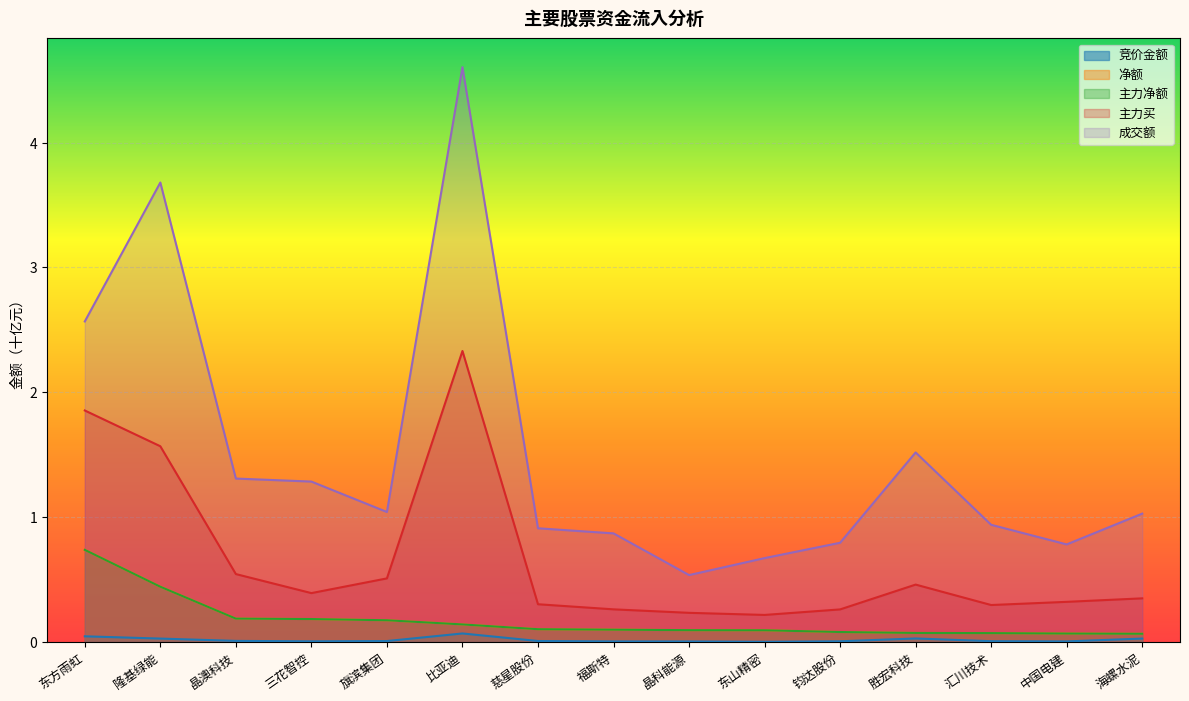

What is the lowest value of the 主力买 series?

0.2